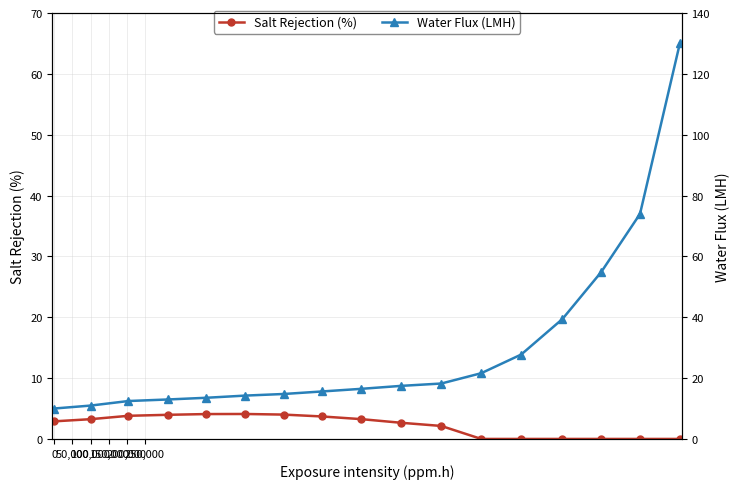

Is it true that Water Flux (LMH) equals 27.1 at 9?

False